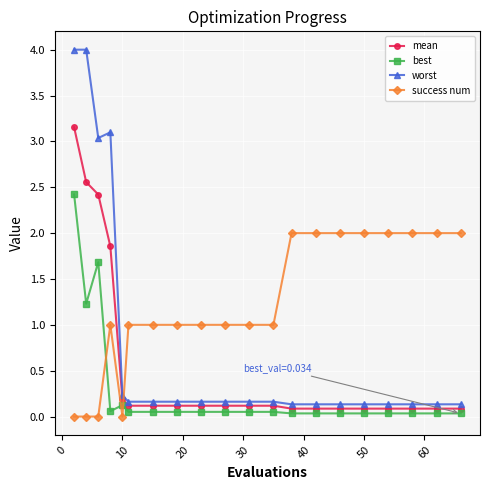

True or false: worst and best intersect in this chart.

False